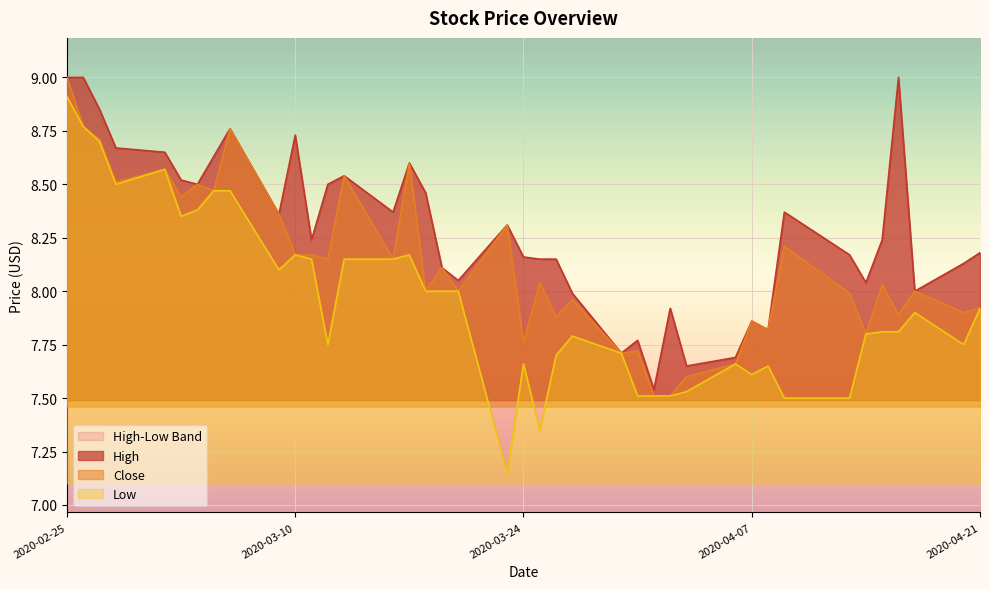

At which category is the sum across all series the highest?

2020-02-25